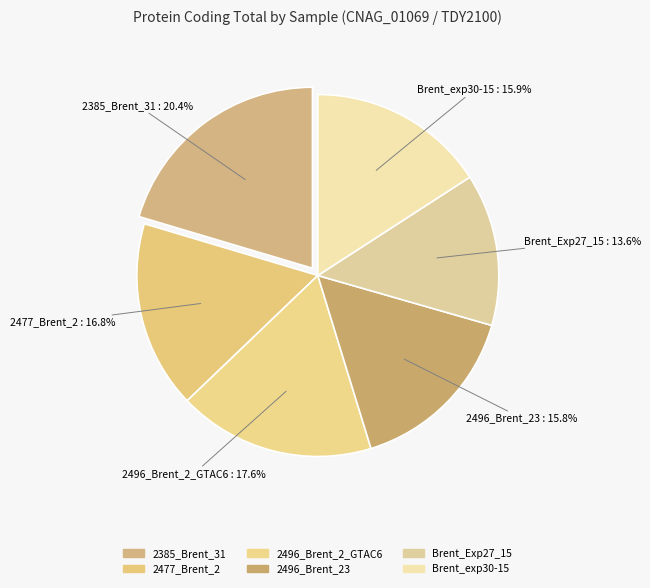

How many slices are in this pie chart?

6